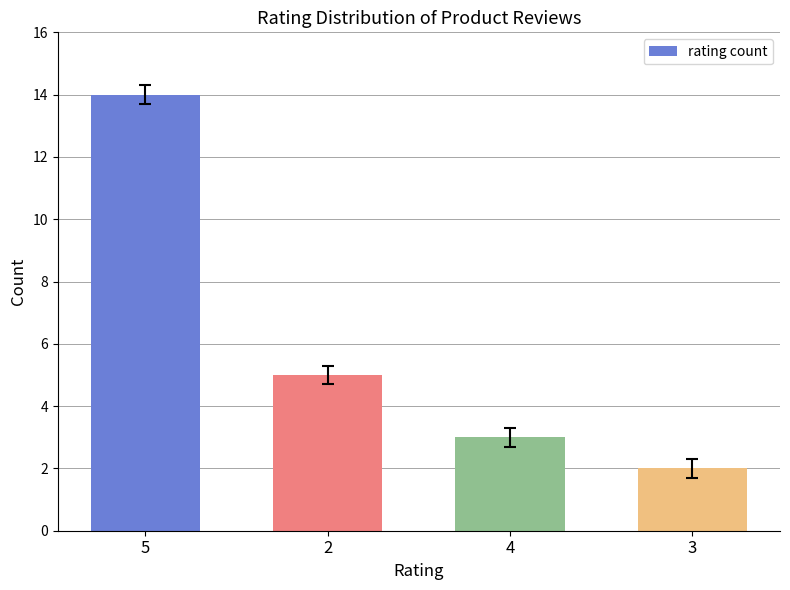

Rank the categories by value from lowest to highest.

3, 4, 2, 5